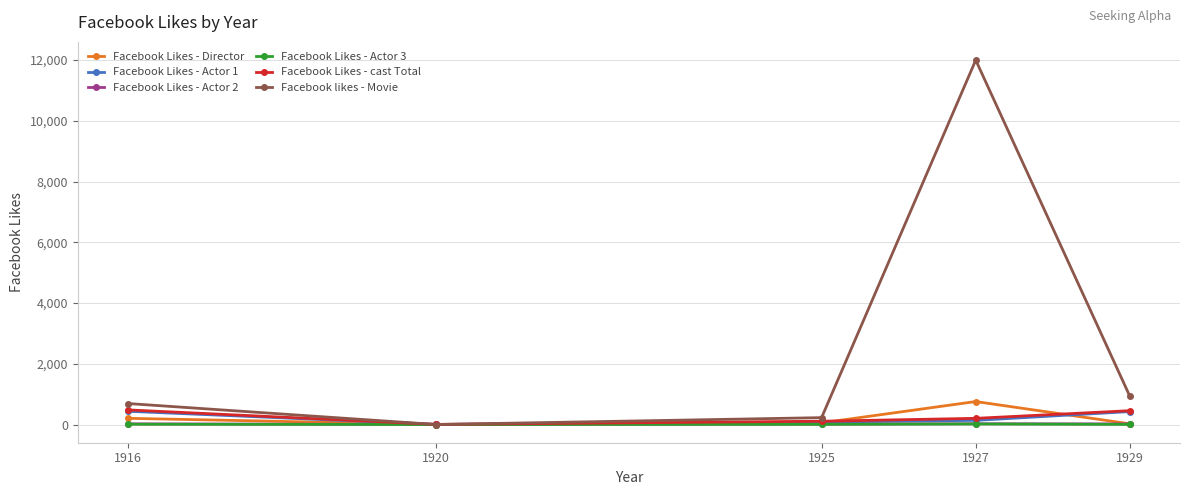

Which series has the largest range (max minus min)?

Facebook likes - Movie